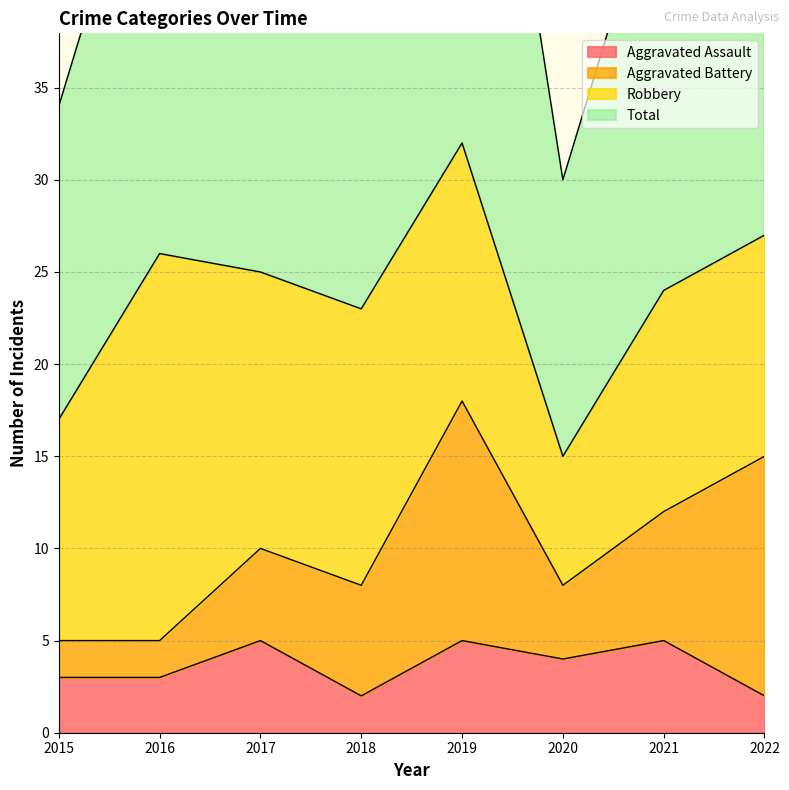

What is the spread (max minus min) of values at 2018?

45